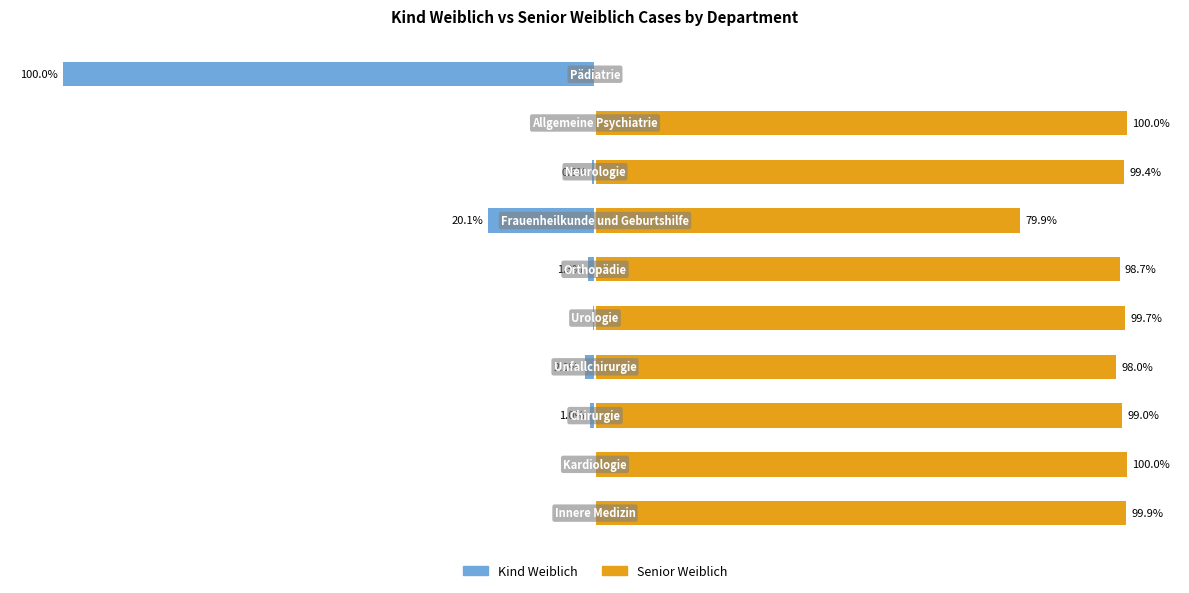

Rank the series at 0 from highest to lowest value.

Senior Weiblich, Kind Weiblich